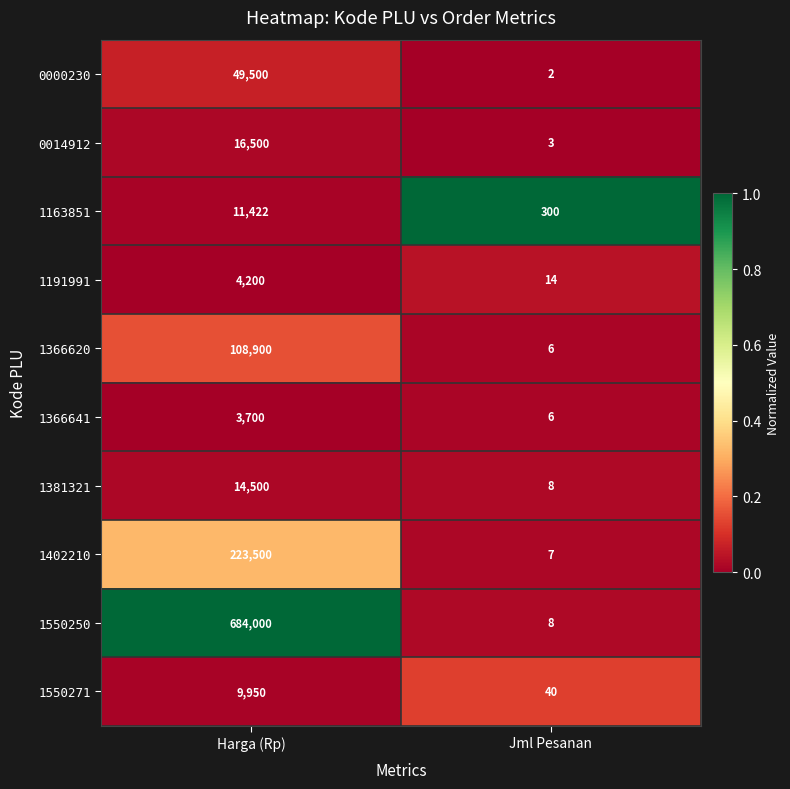

Rank the categories by 1550271 value from highest to lowest.

Harga (Rp), Jml Pesanan